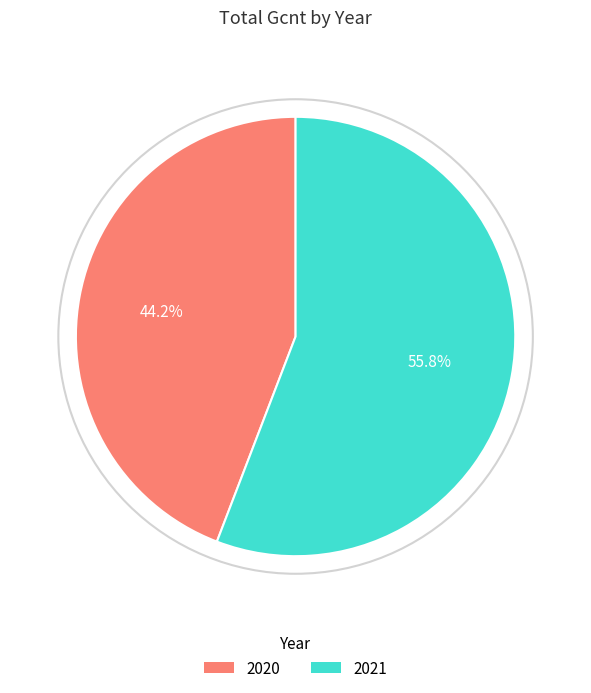

Which slice is the smallest?

2020